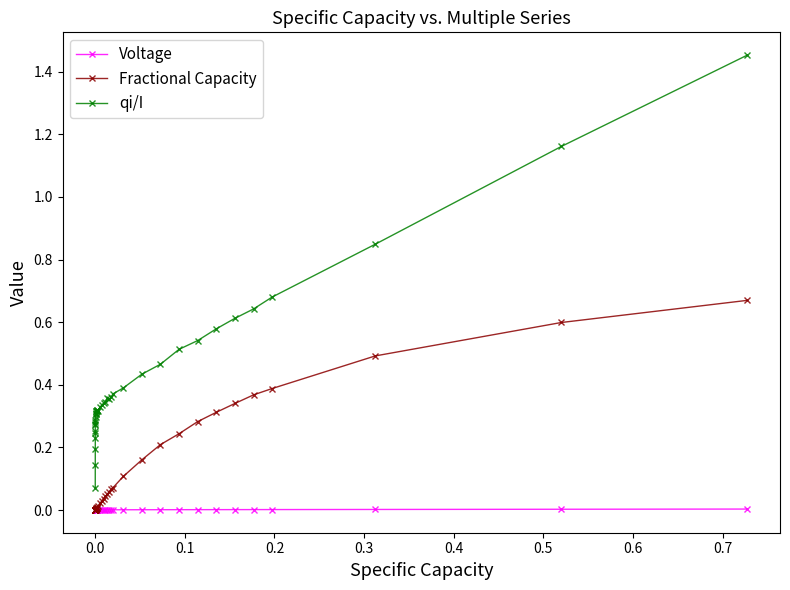

Which series has the largest range (max minus min)?

qi/I